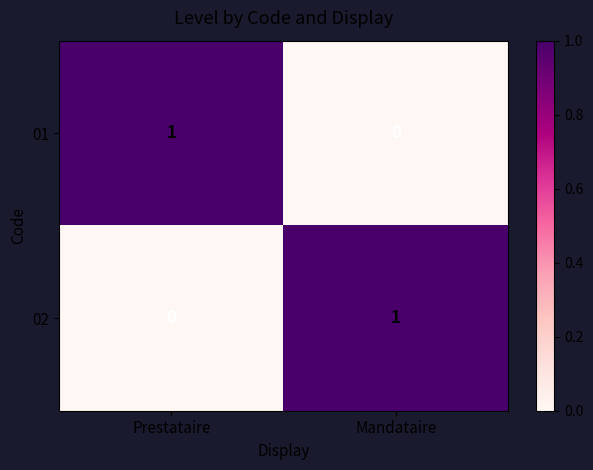

Is the value of 02 at Prestataire greater than the value of 01 at Prestataire?

No